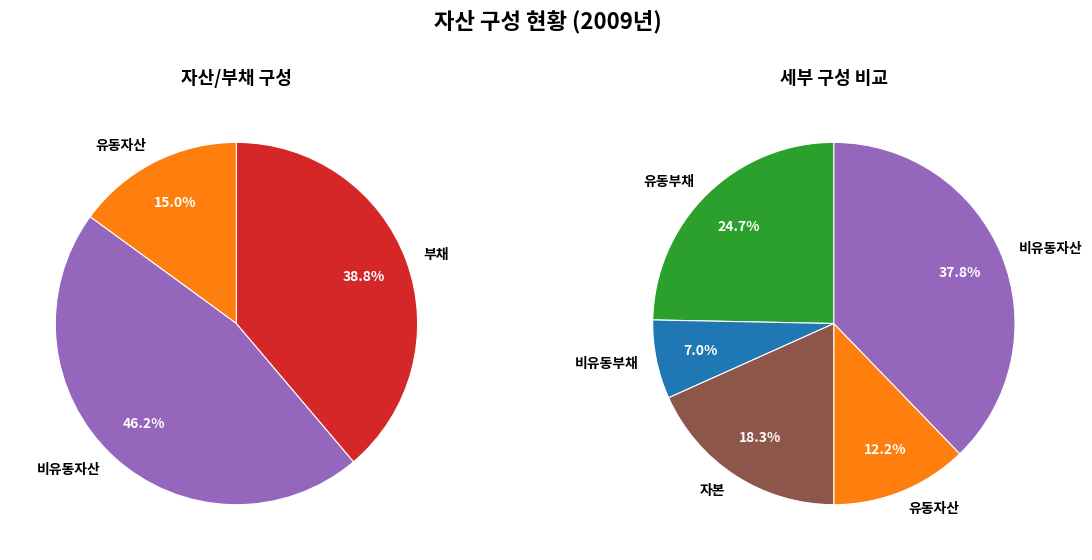

Which slice is the largest?

비유동자산